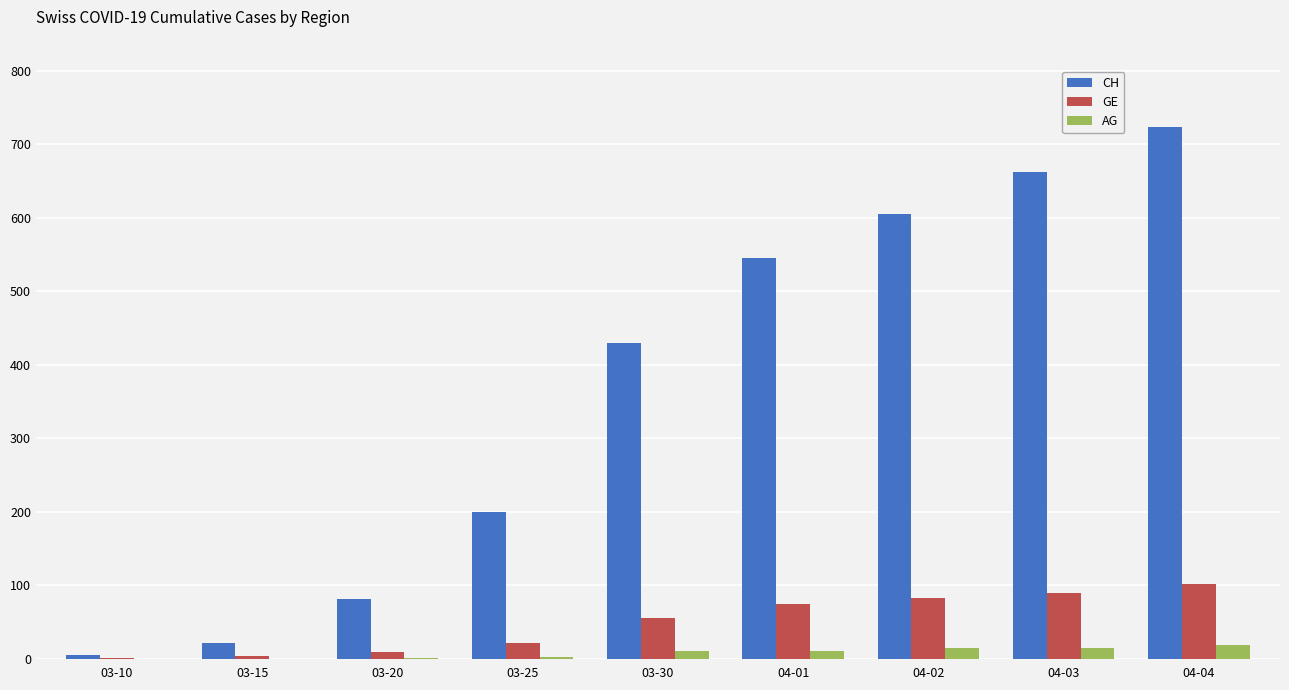

At which label is CH closest to 364?

03-30